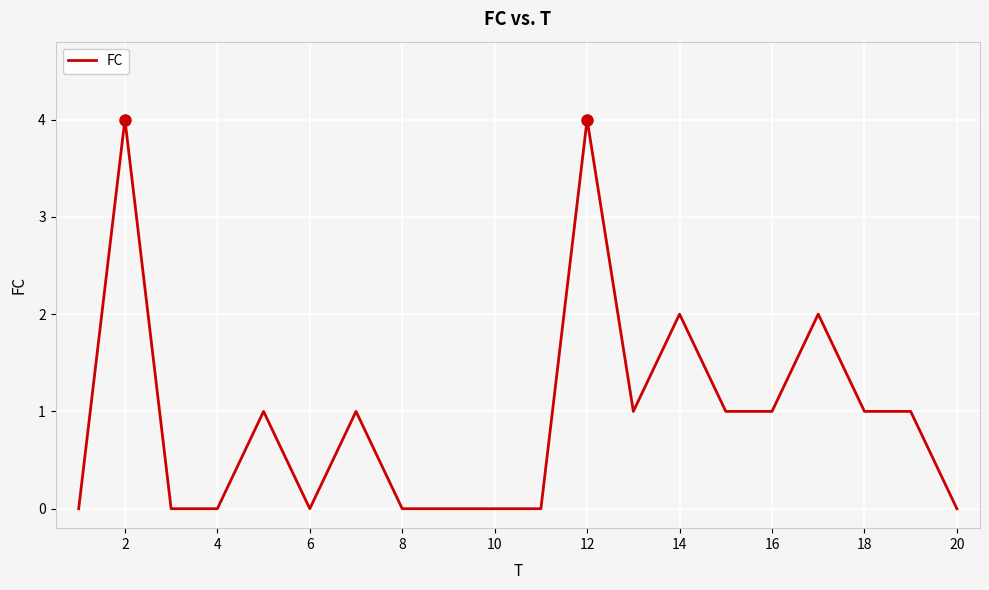

How many categories are shown in the chart?

20